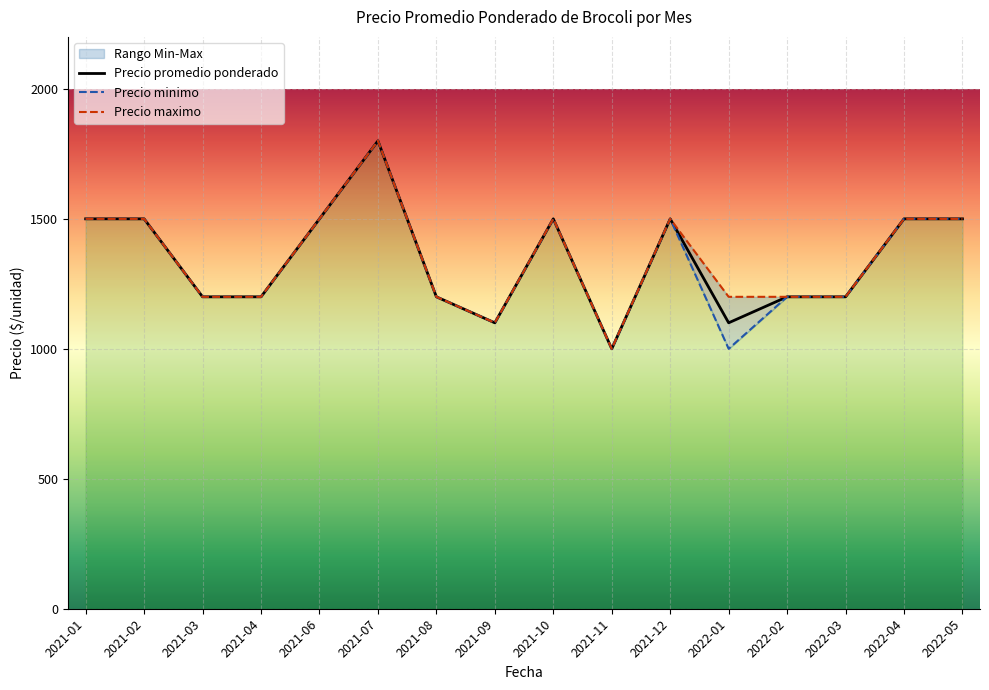

At how many categories does at least one series exceed 1578?

1